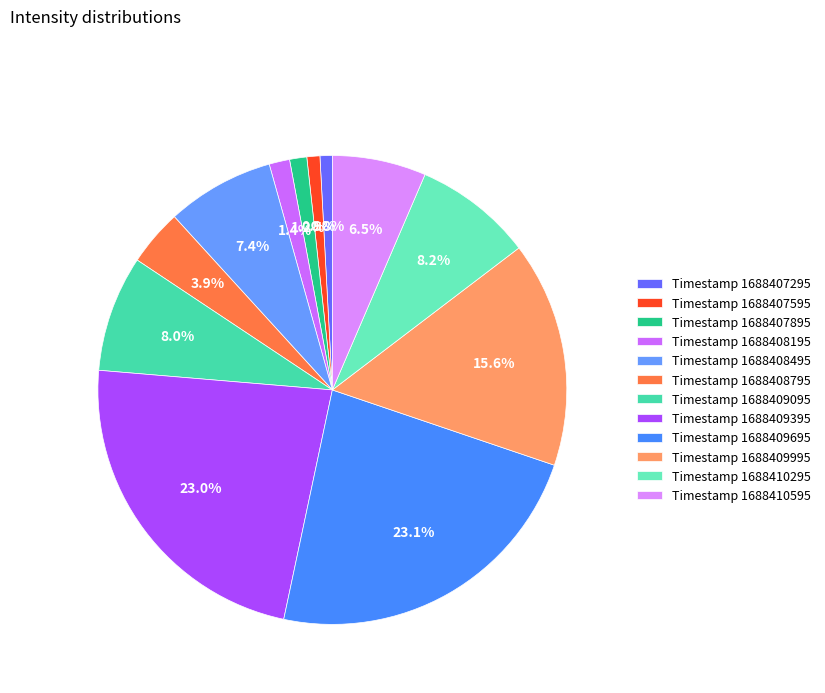

To the nearest percent, what is the average slice percentage?

8%